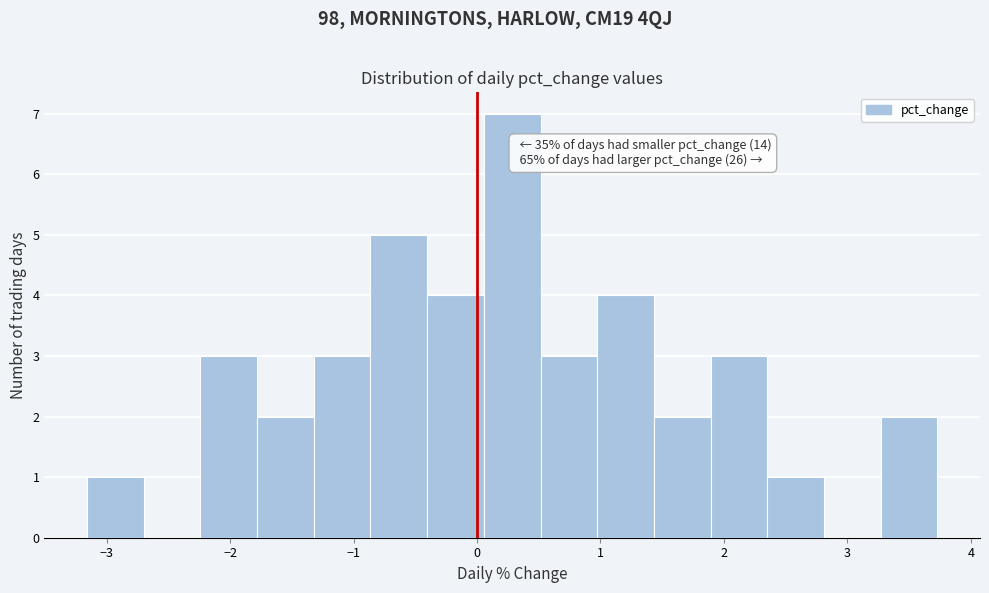

Which range on the x-axis has the tallest bar?

0.1 to 0.5